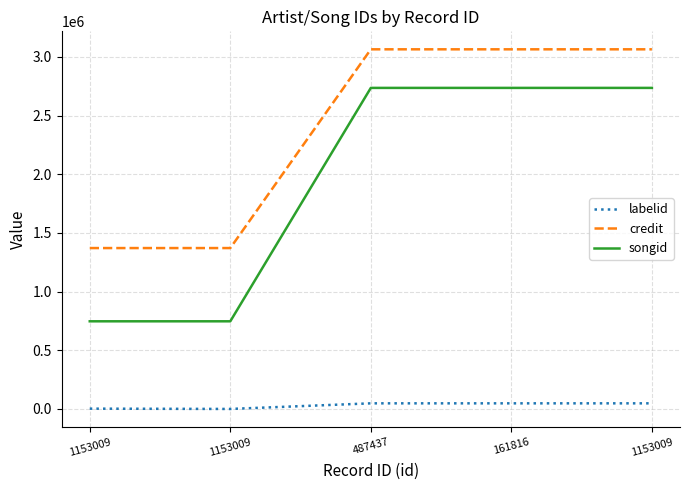

What is the difference between the highest and lowest values at 1153009?

1368204